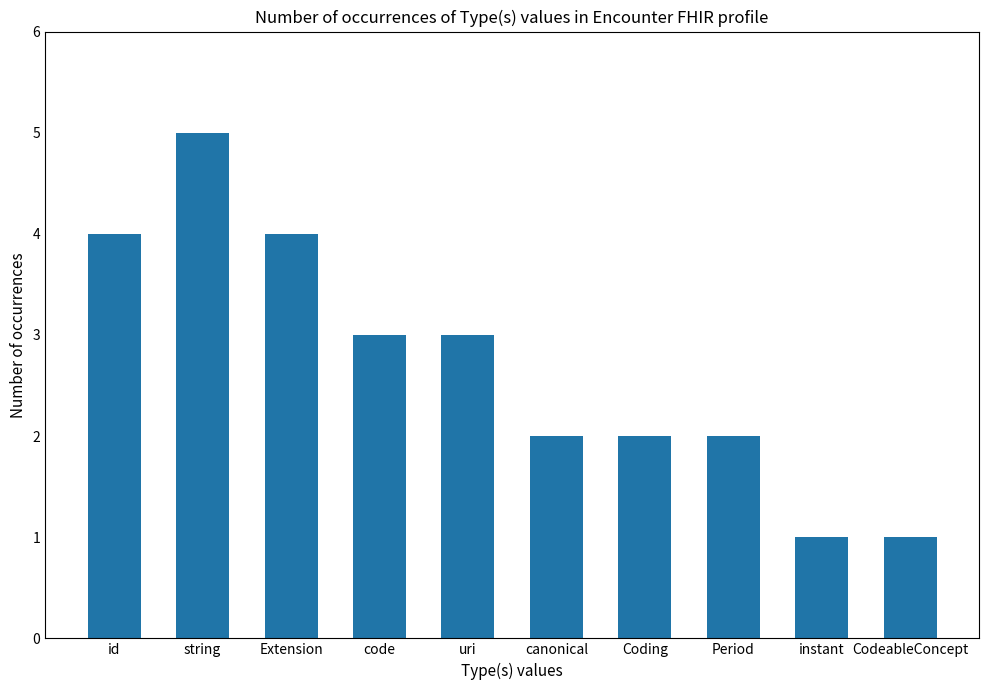

What is the smallest value displayed?

1